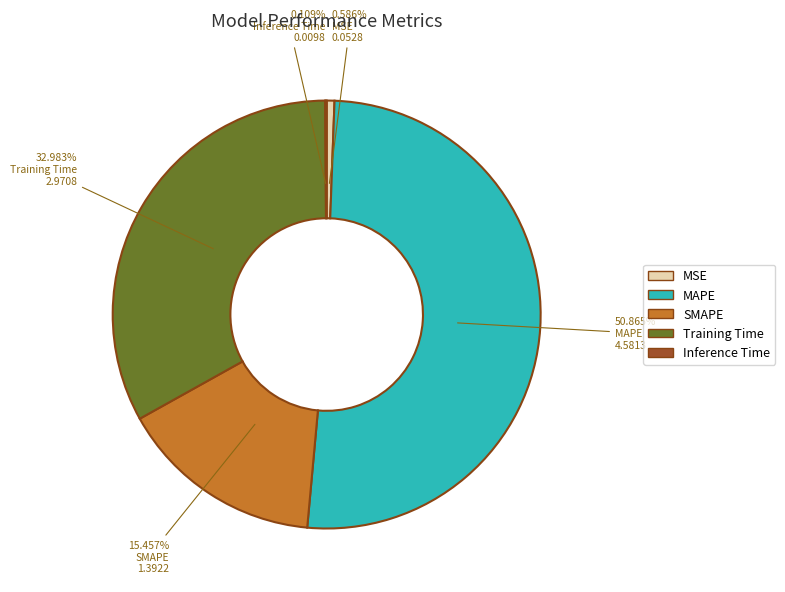

What is the largest slice in the pie chart?

MAPE